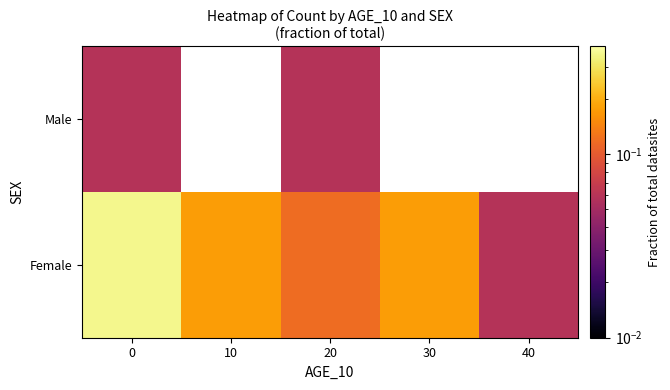

The Female series shows 0.1 at 40. True or false?

True